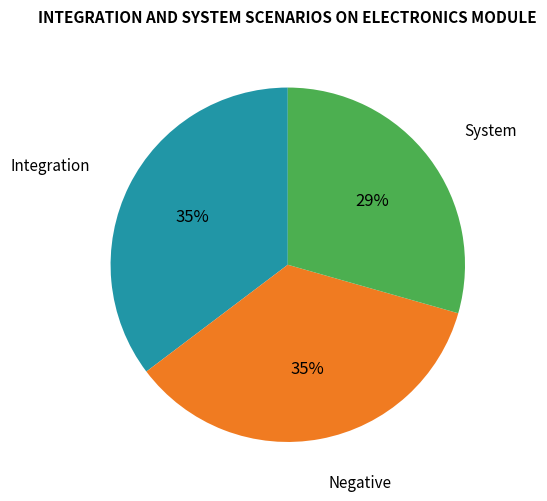

To the nearest percent, what is the average slice percentage?

33%